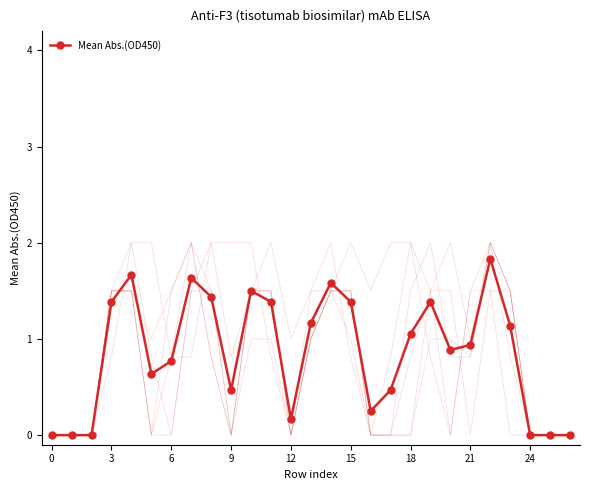

True or false: Mean Abs.(OD450) has more than 2 interior local peaks.

True